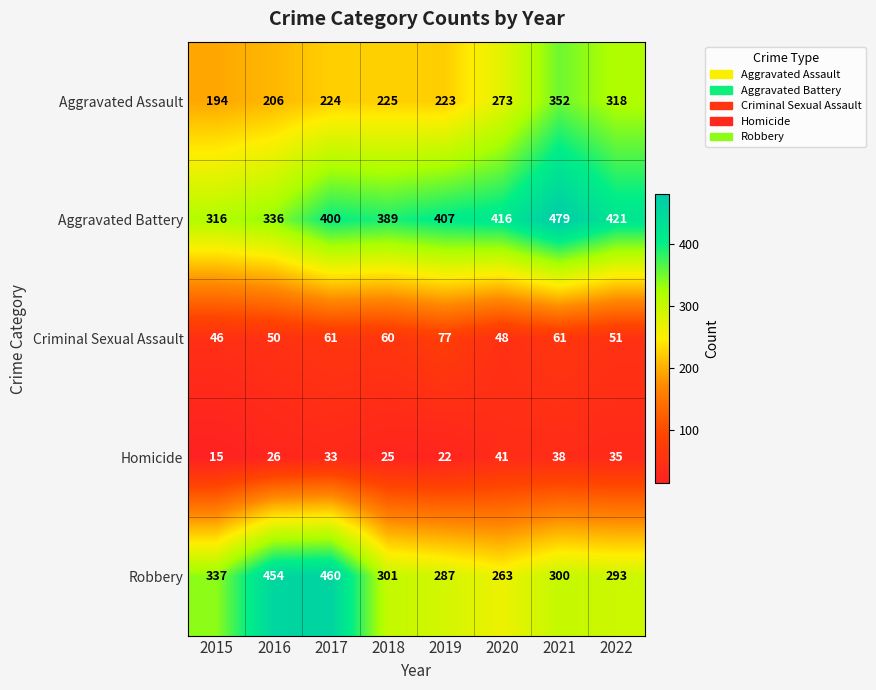

How many data points does each series have?

8